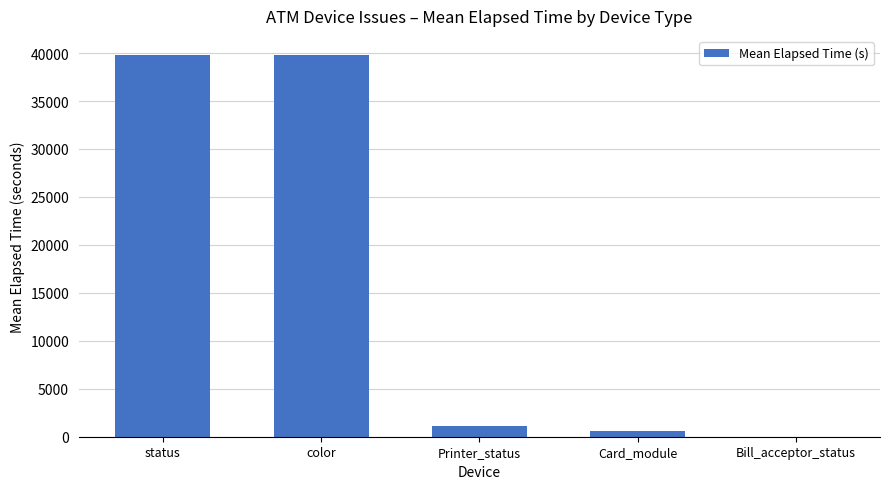

What is the maximum value shown in the chart?

39800